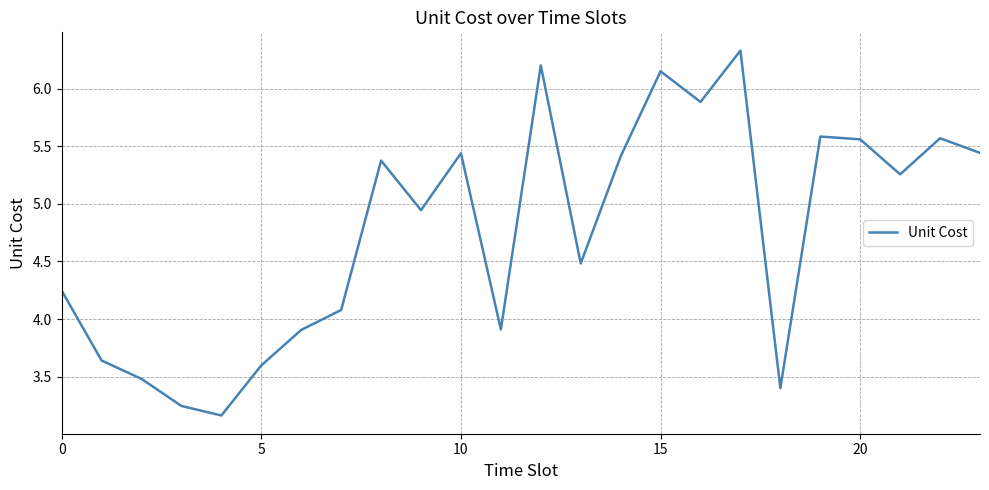

What is the maximum value shown in the chart?

6.3